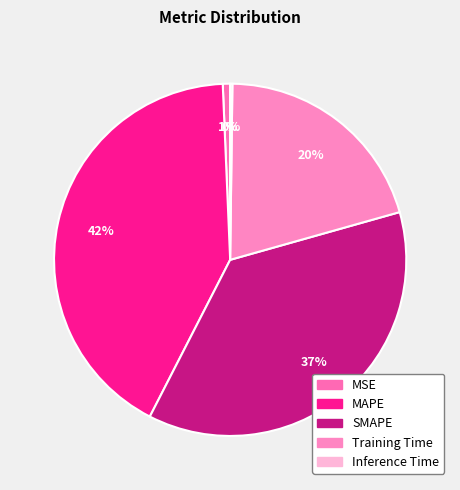

Is there any slice that represents more than half of the pie?

No